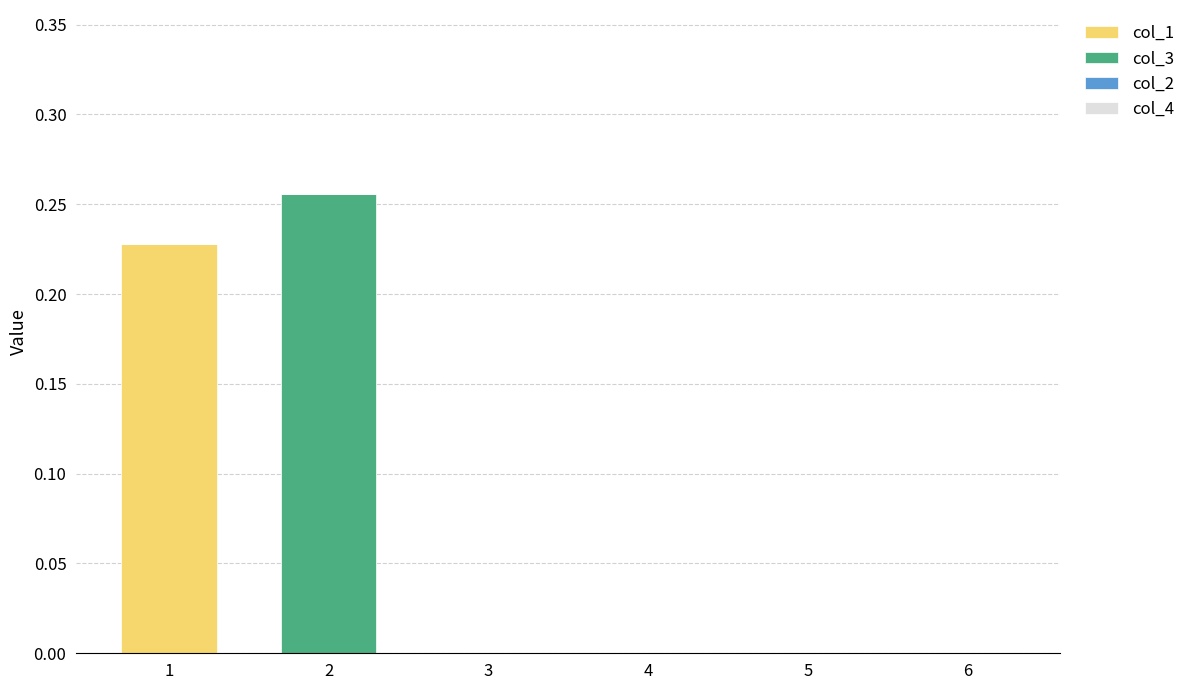

True or false: col_1 has a value of 0.3 at 1.

False